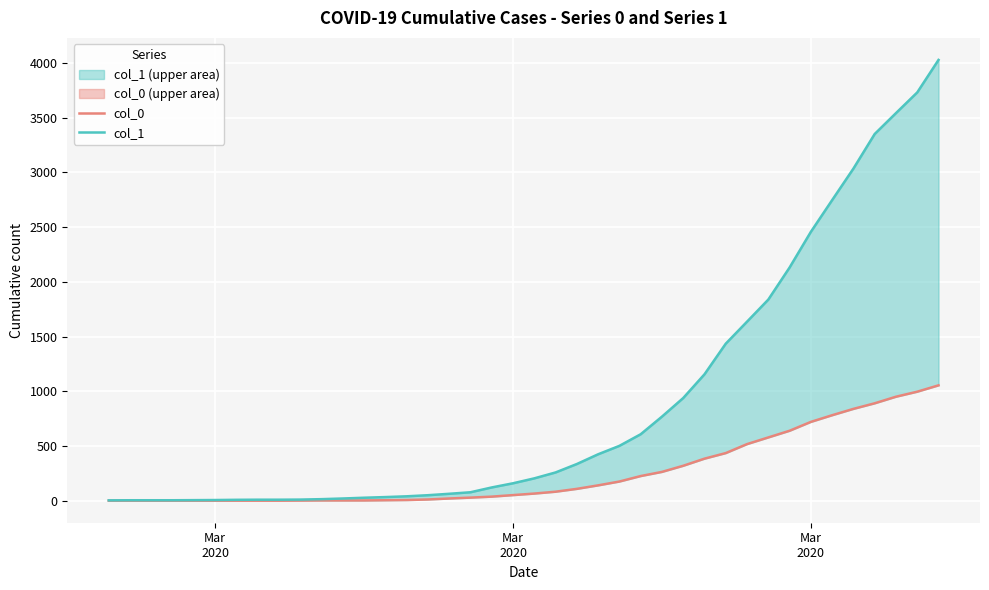

Which series has the largest range (max minus min)?

col_1